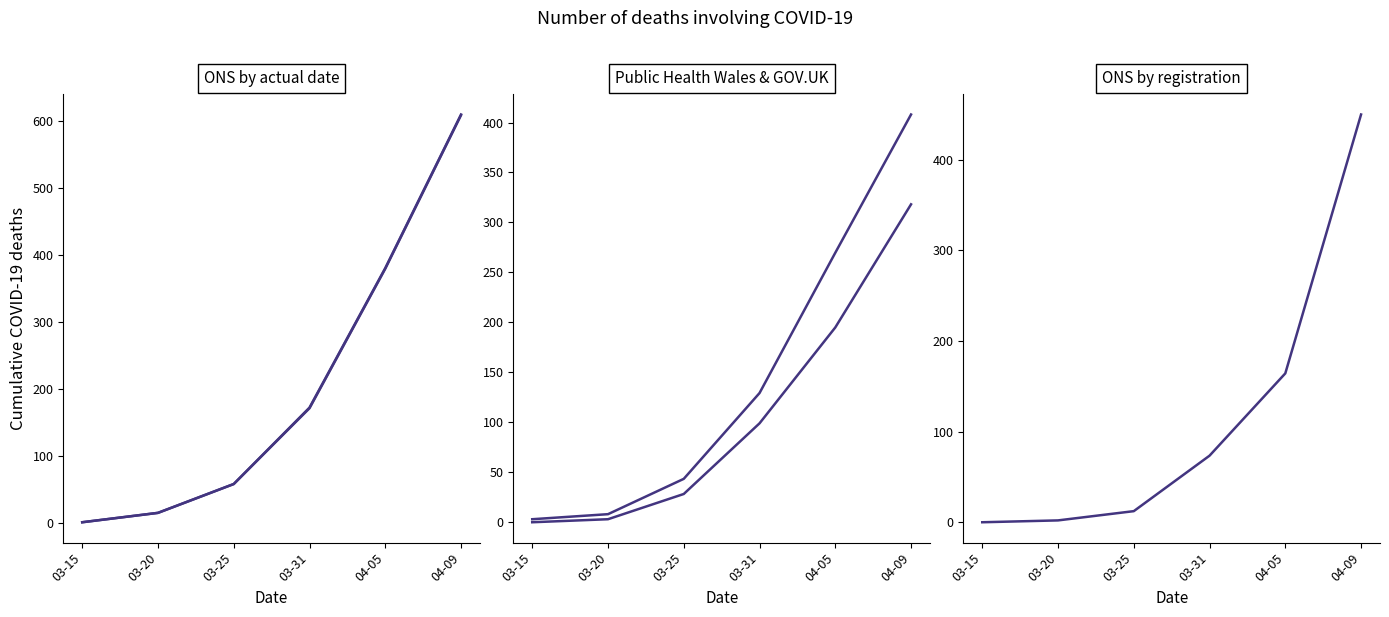

True or false: Daily GOV.UK (col_1) and ONS deaths by actual date (col_4) intersect in this chart.

False